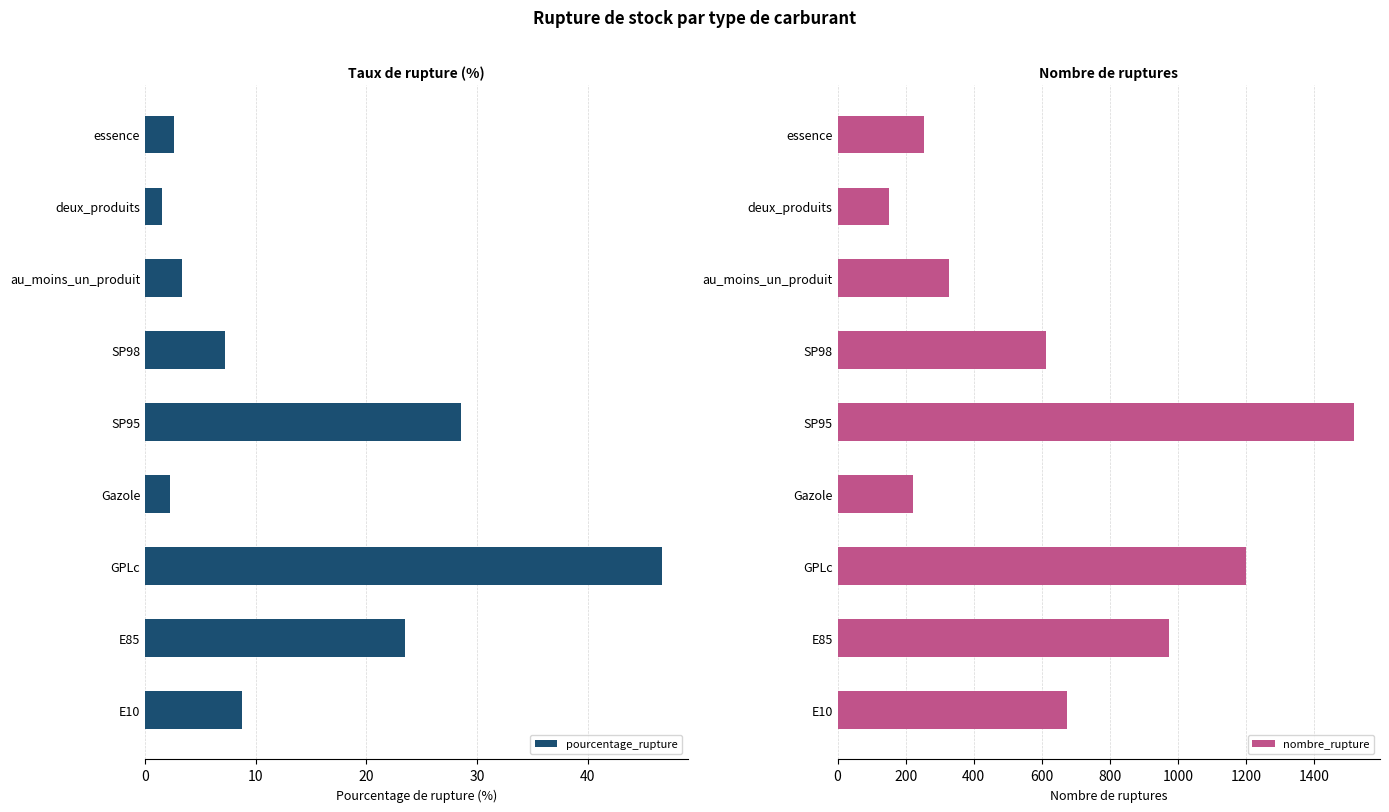

The value of pourcentage_rupture at Gazole is 2.3. True or false?

True